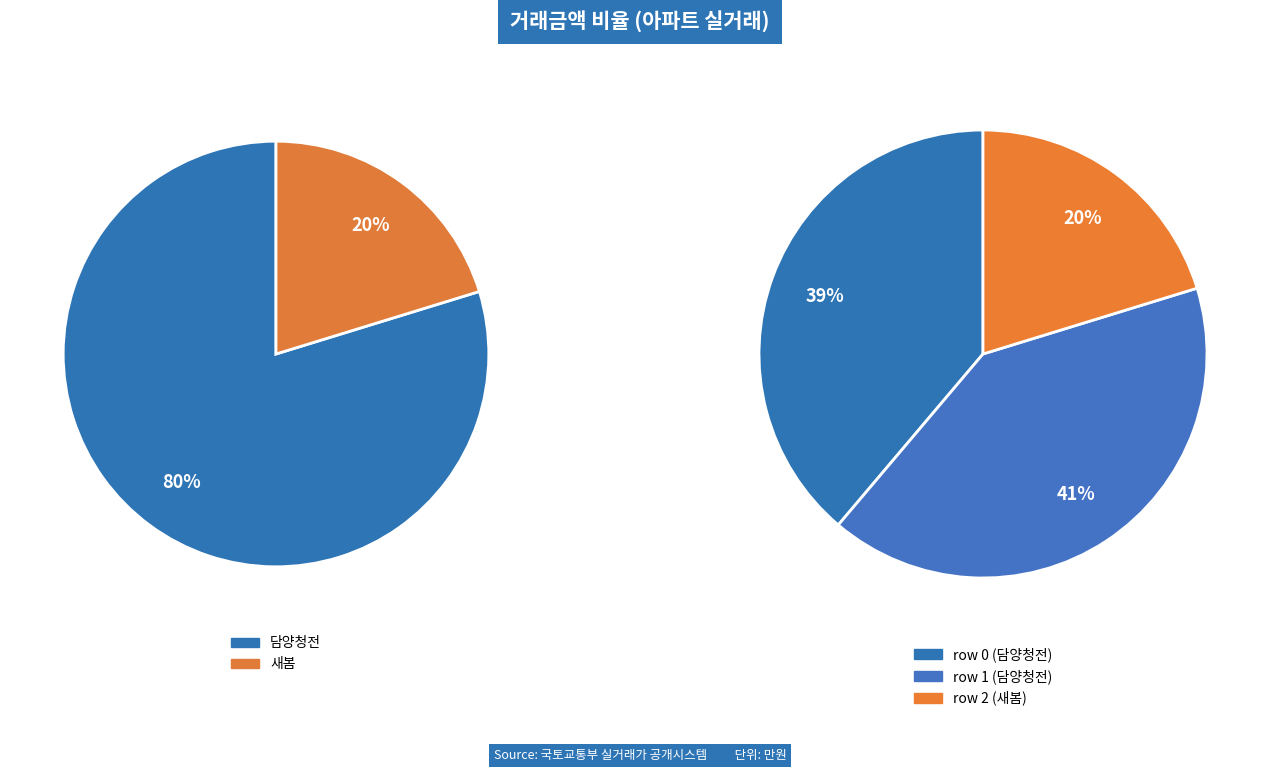

Is it true that 2 is 33% of the pie?

False